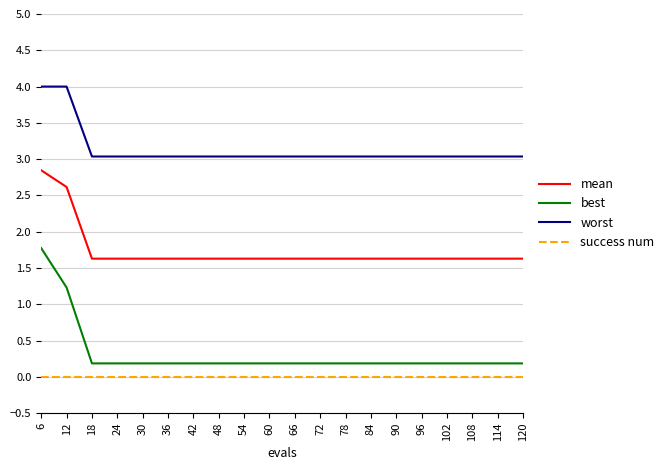

Reading left to right, what are all the values shown in this chart?

mean: 2.8	2.6	1.6	1.6	1.6	1.6	1.6	1.6	1.6	1.6	1.6	1.6	1.6	1.6	1.6	1.6	1.6	1.6	1.6	1.6
best: 1.8	1.2	0.2	0.2	0.2	0.2	0.2	0.2	0.2	0.2	0.2	0.2	0.2	0.2	0.2	0.2	0.2	0.2	0.2	0.2
worst: 4.0	4.0	3.0	3.0	3.0	3.0	3.0	3.0	3.0	3.0	3.0	3.0	3.0	3.0	3.0	3.0	3.0	3.0	3.0	3.0
success num: 0.0	0.0	0.0	0.0	0.0	0.0	0.0	0.0	0.0	0.0	0.0	0.0	0.0	0.0	0.0	0.0	0.0	0.0	0.0	0.0